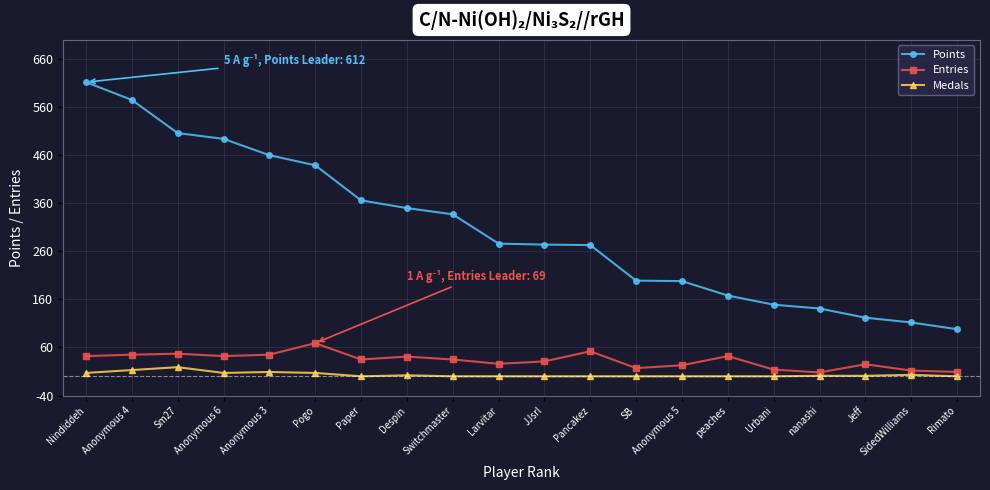

Which series changed the most between Pogo and Despin?

Points